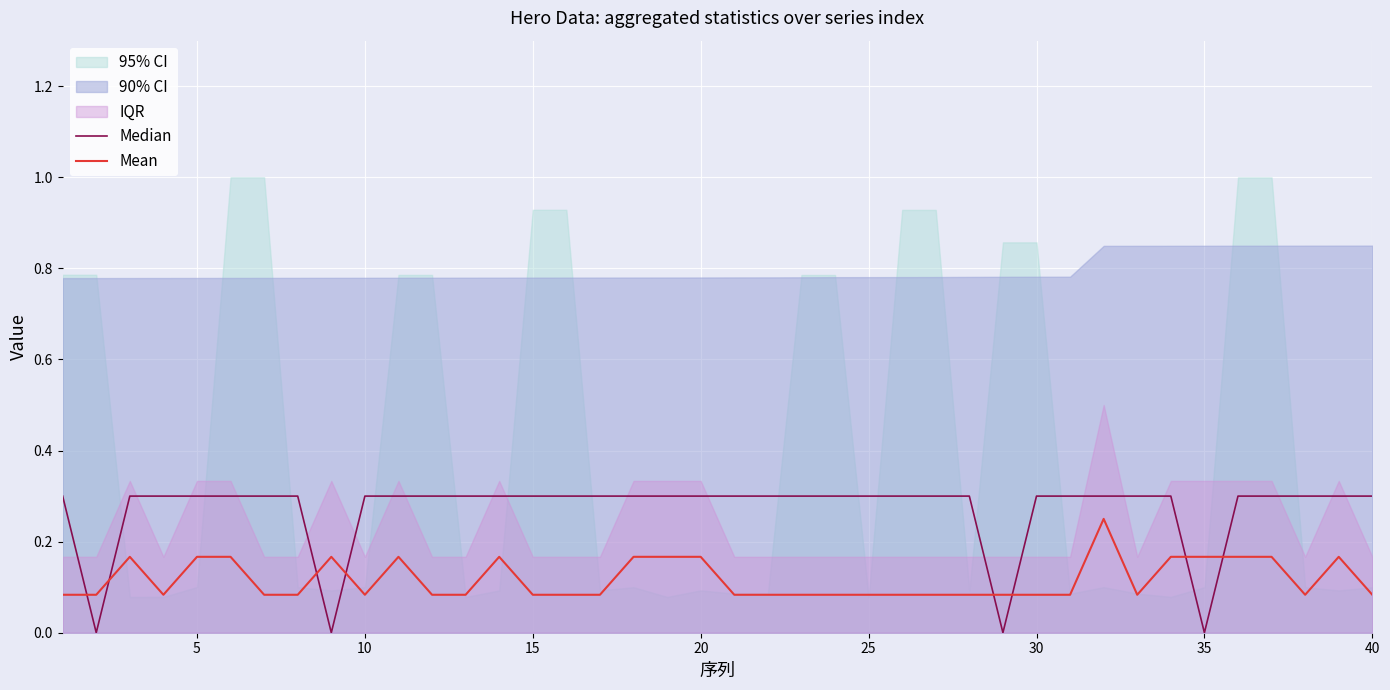

What is the sum of all Median values?

10.8